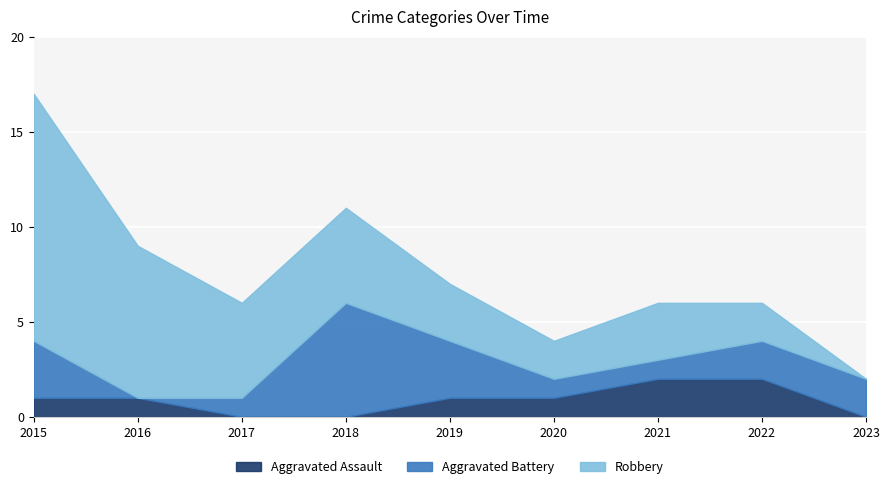

What is the value of the Aggravated Battery point at the 1st from the left?

3